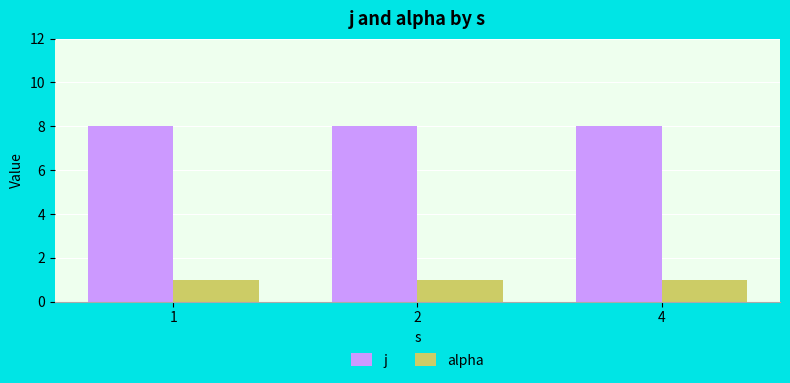

How many categories are shown in the chart?

3